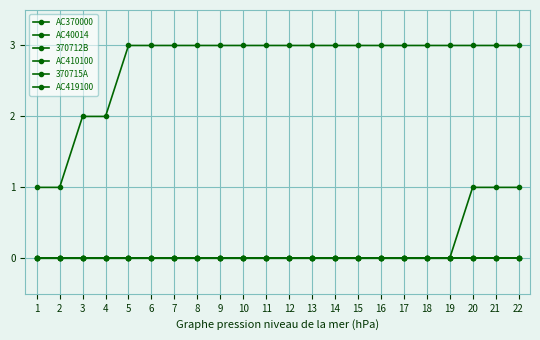

Is the value of AC370000 at 8 greater than the value of 370712B at 14?

Yes